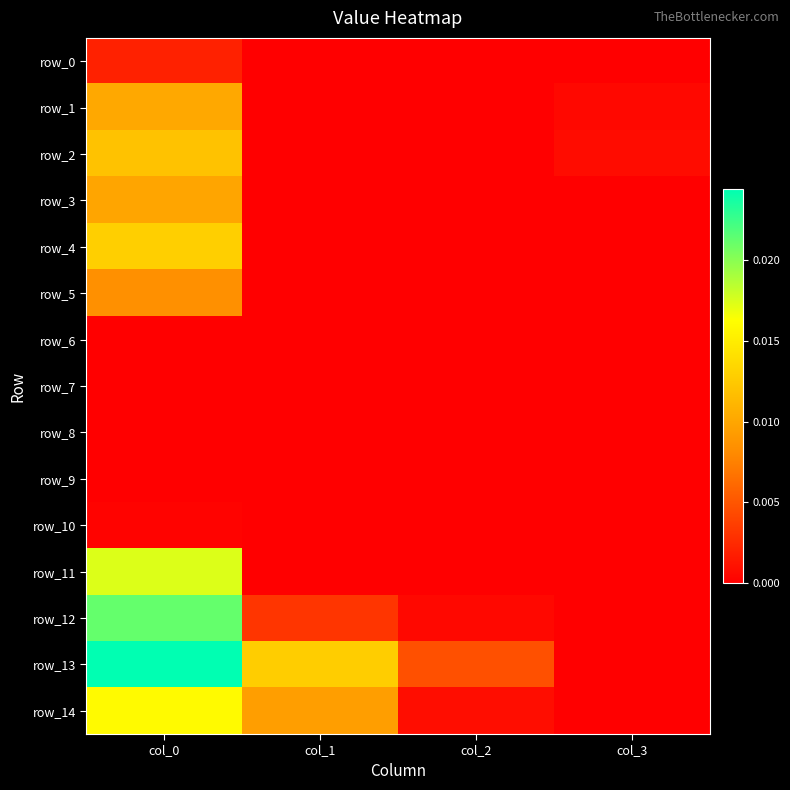

Is the value of row_8 at col_2 greater than the value of row_1 at col_0?

No